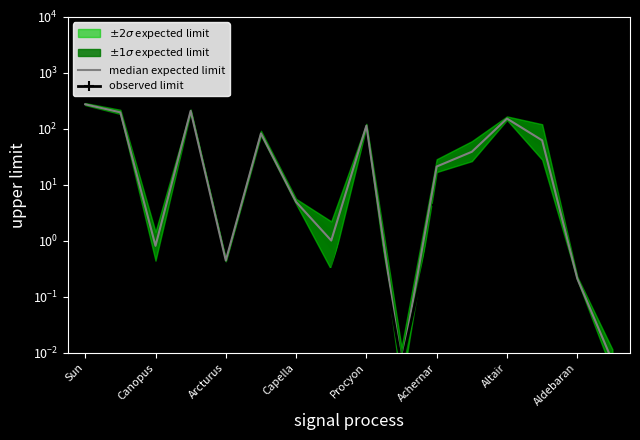

Where is the first local minimum for observed limit?

Canopus